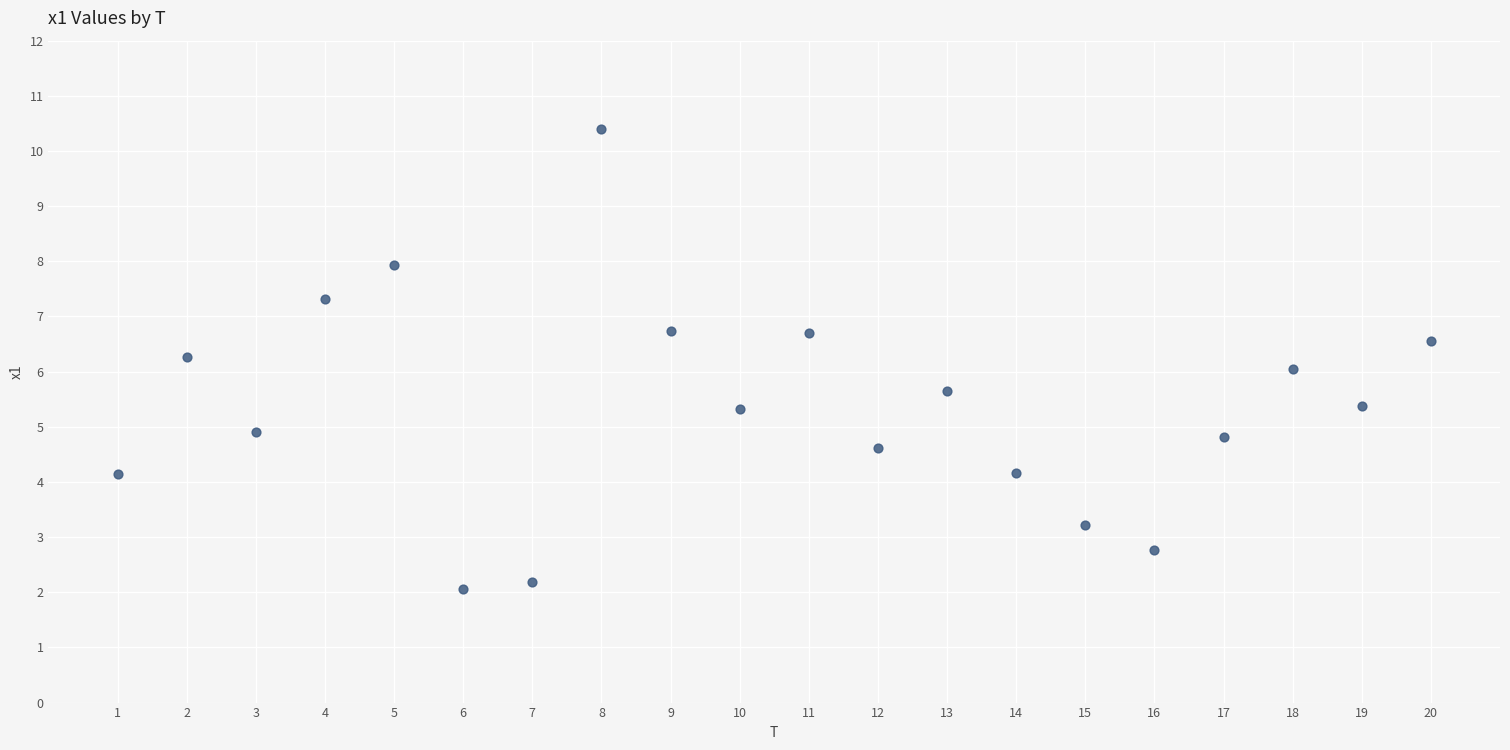

What is the range of Y values (max minus min)?

8.4